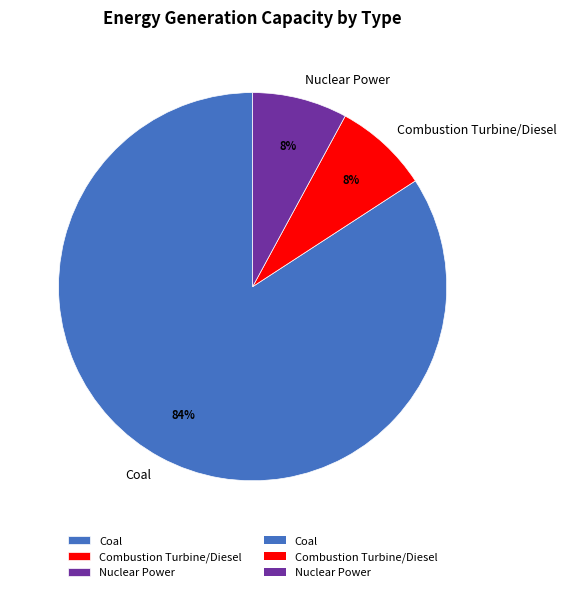

Do Nuclear Power and Combustion Turbine/Diesel together represent more than half of the pie?

No